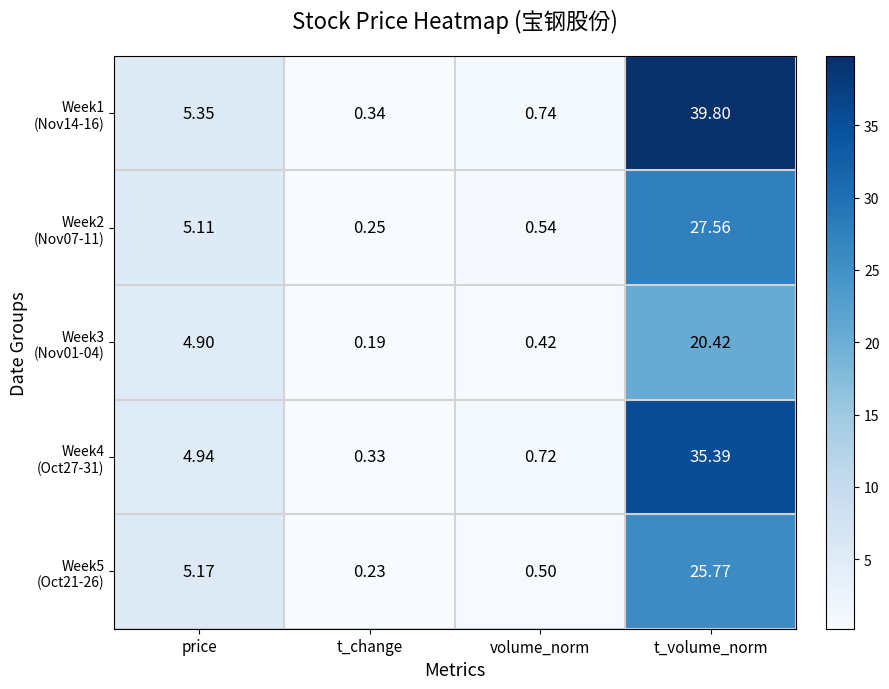

Which label corresponds to the largest value in the chart?

t_volume_norm